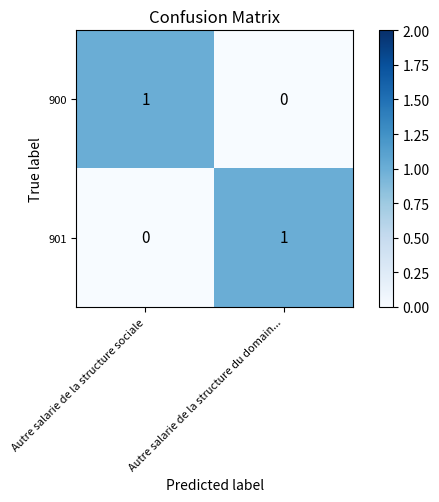

What is the total value across all series at Autre salarie de la structure sociale?

1